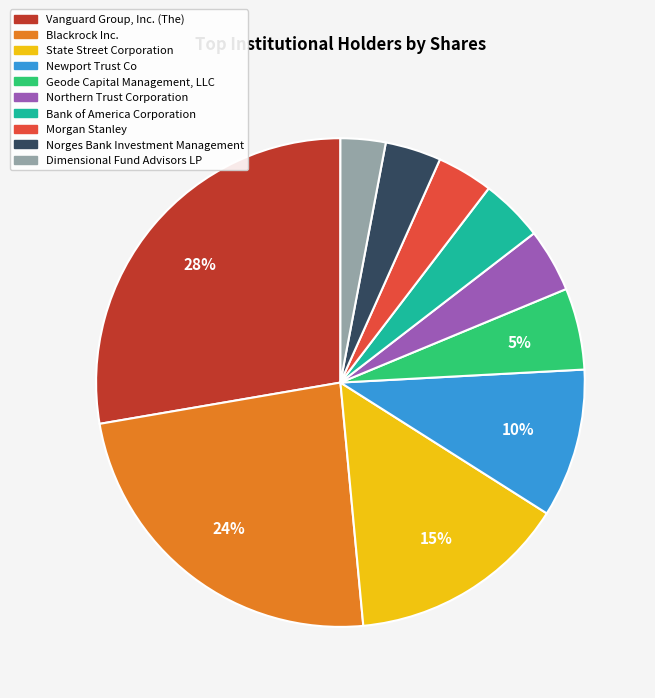

Is it true that Dimensional Fund Advisors LP is 3% of the pie?

True